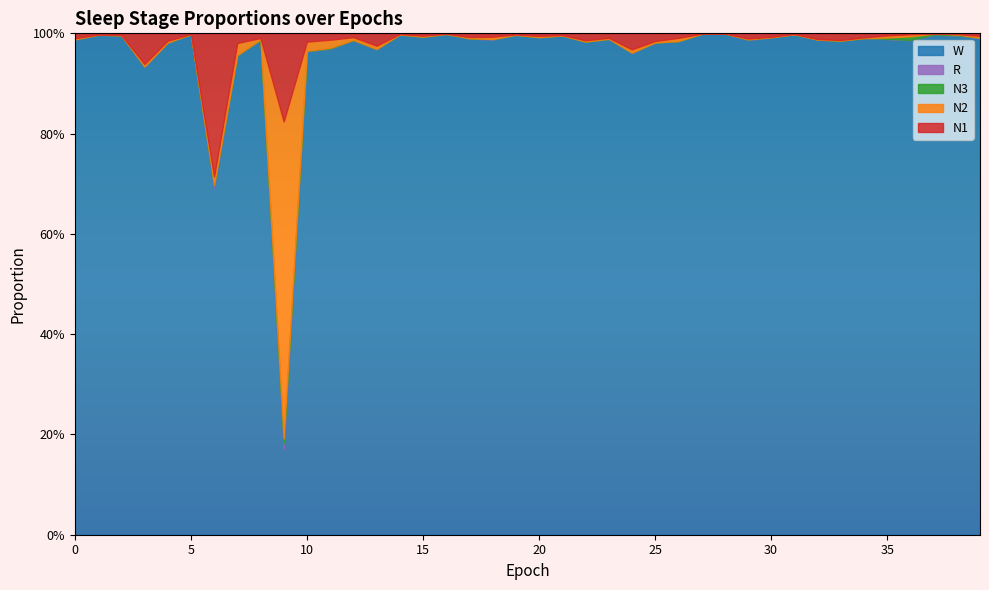

Count the number of data series in this chart.

5